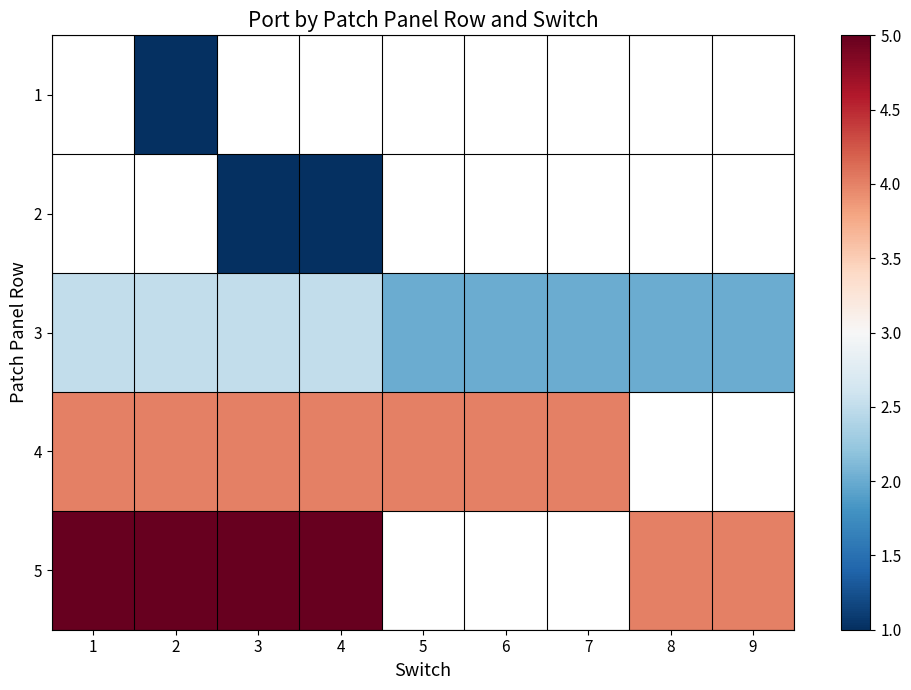

Between 4 and 5, which series saw the biggest shift?

3